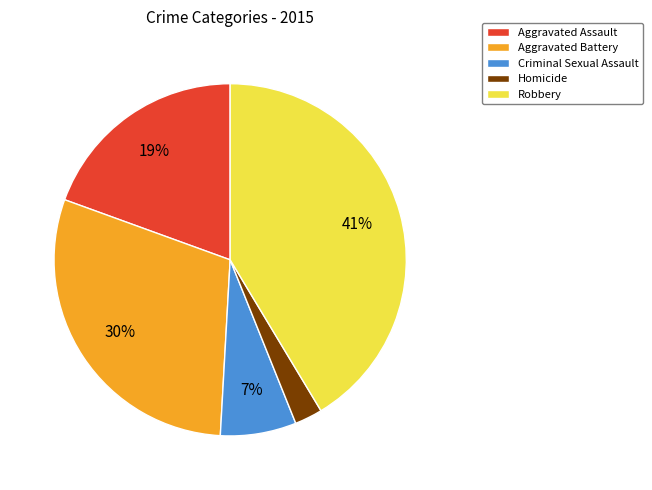

Which has a higher value, Aggravated Battery or Robbery?

Robbery